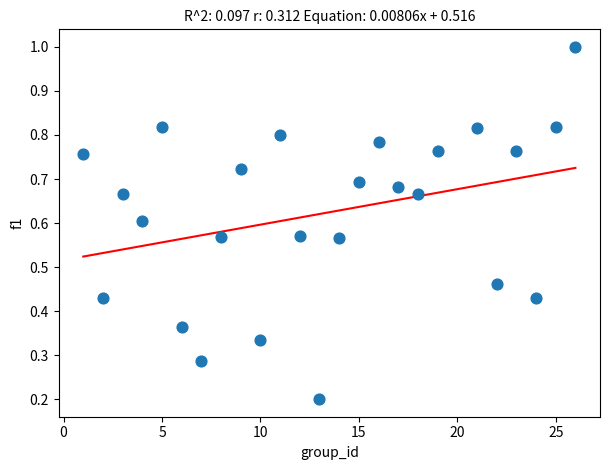

What is the range of X values (max minus min)?

25.0